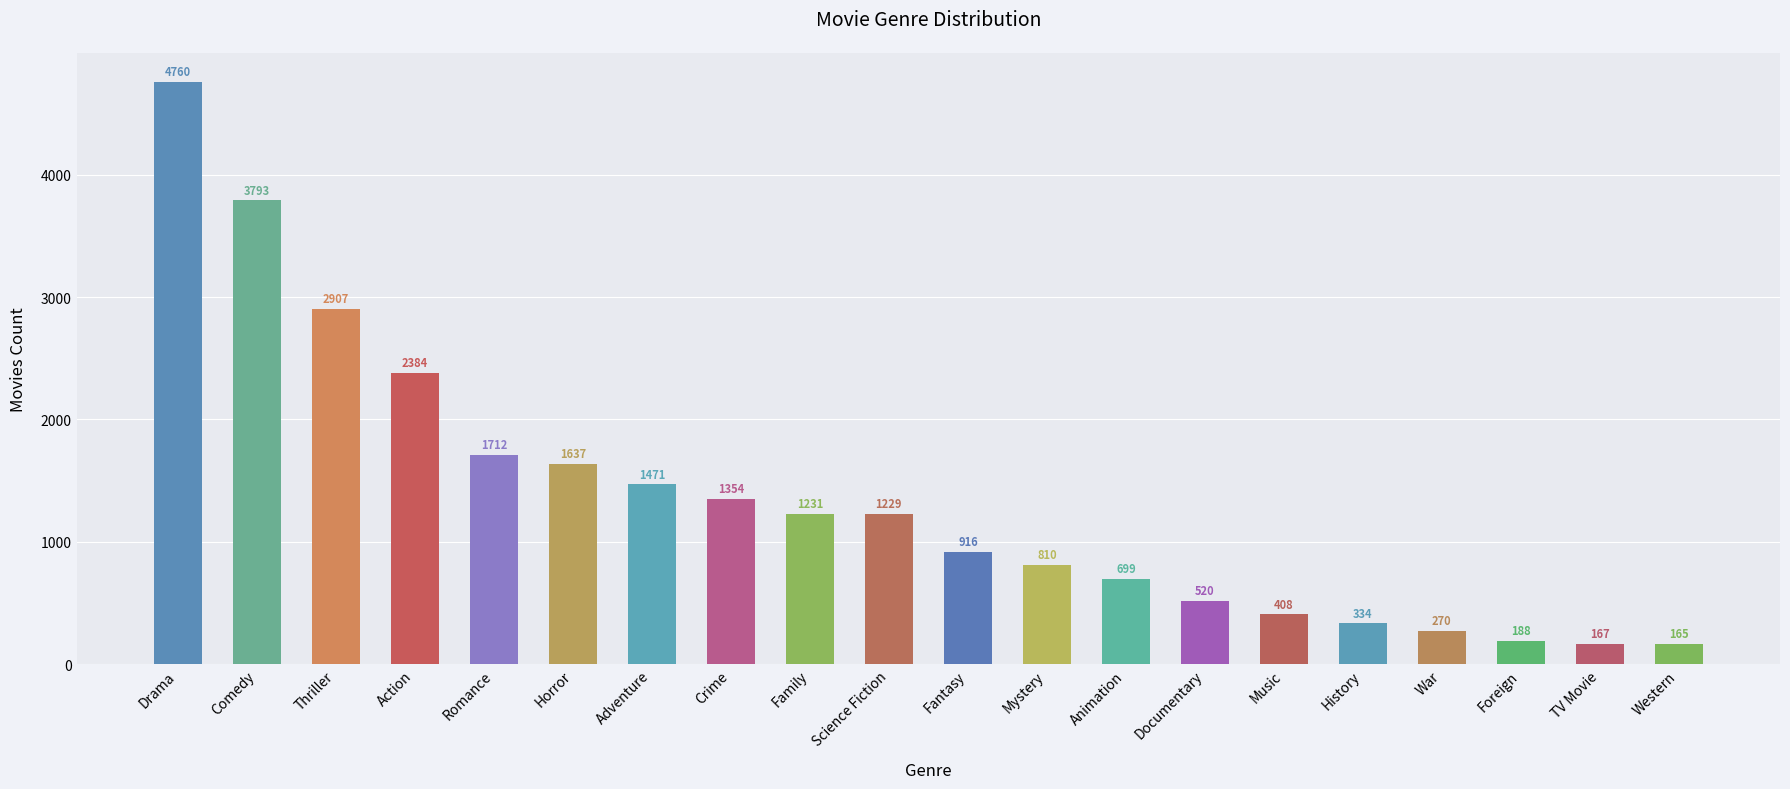

How many bars are there in total?

20